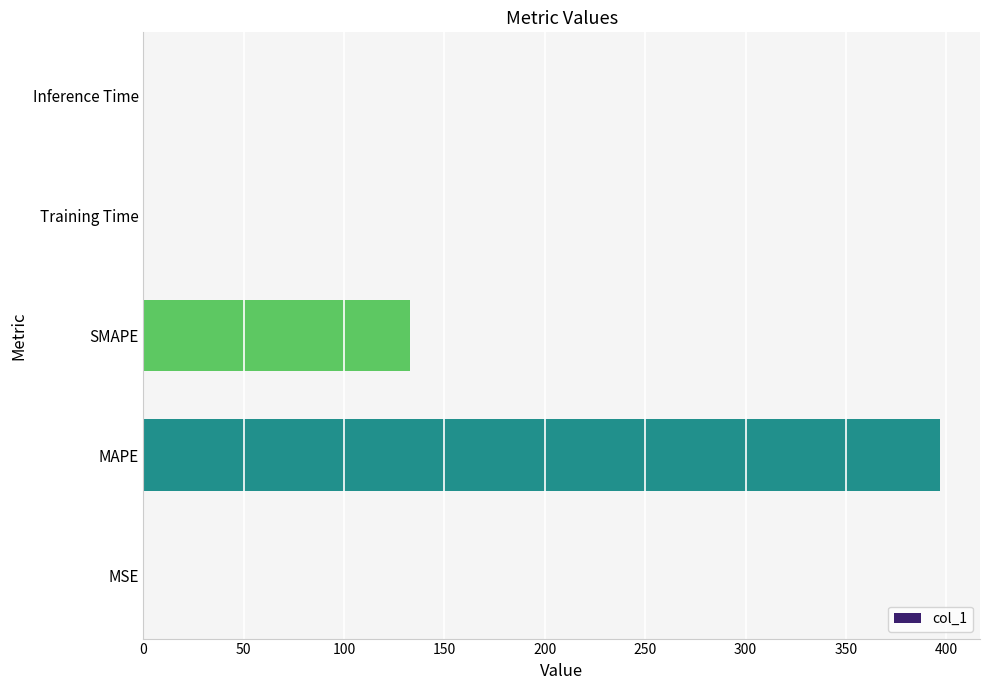

Where is the data nearest to the value 198?

SMAPE